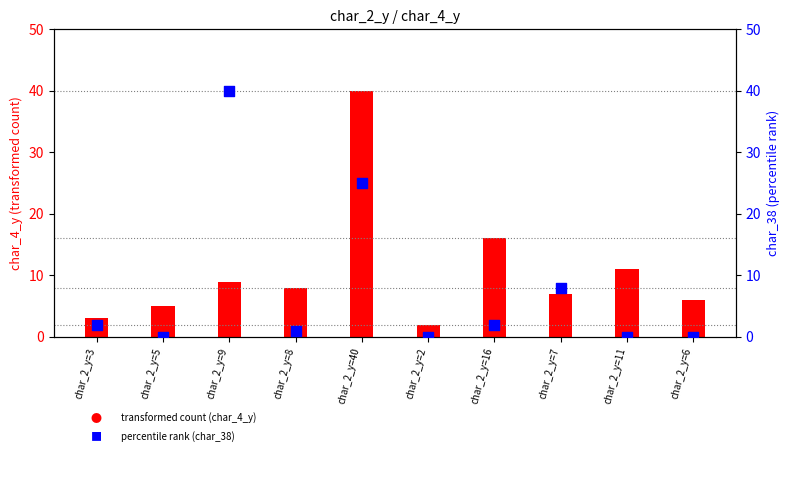

Which series has the largest total across all categories?

transformed count (char_4_y)